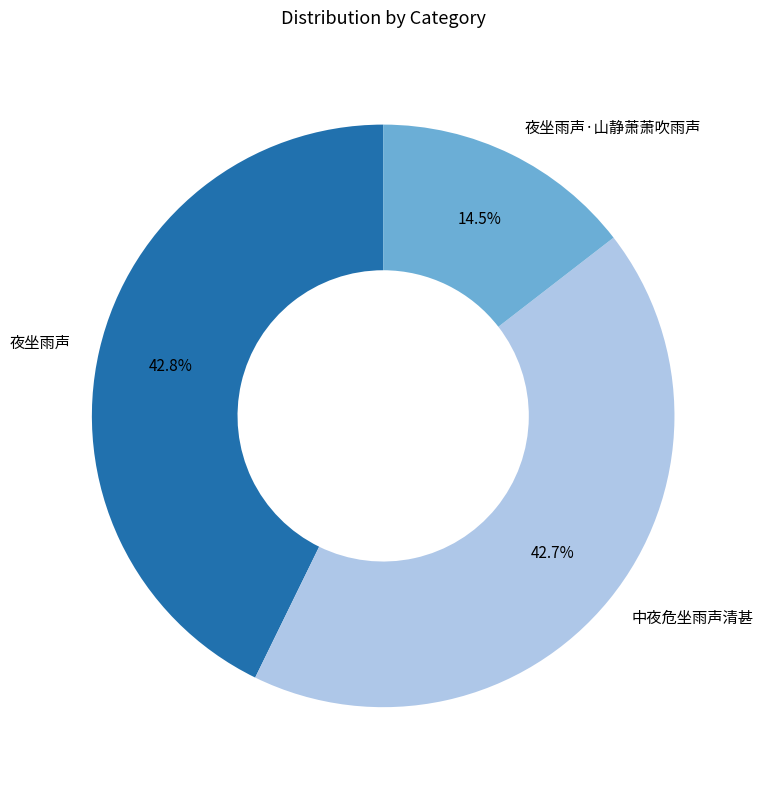

What is the ratio of the value at 中夜危坐雨声清甚 to the value at 夜坐雨声?

1.0